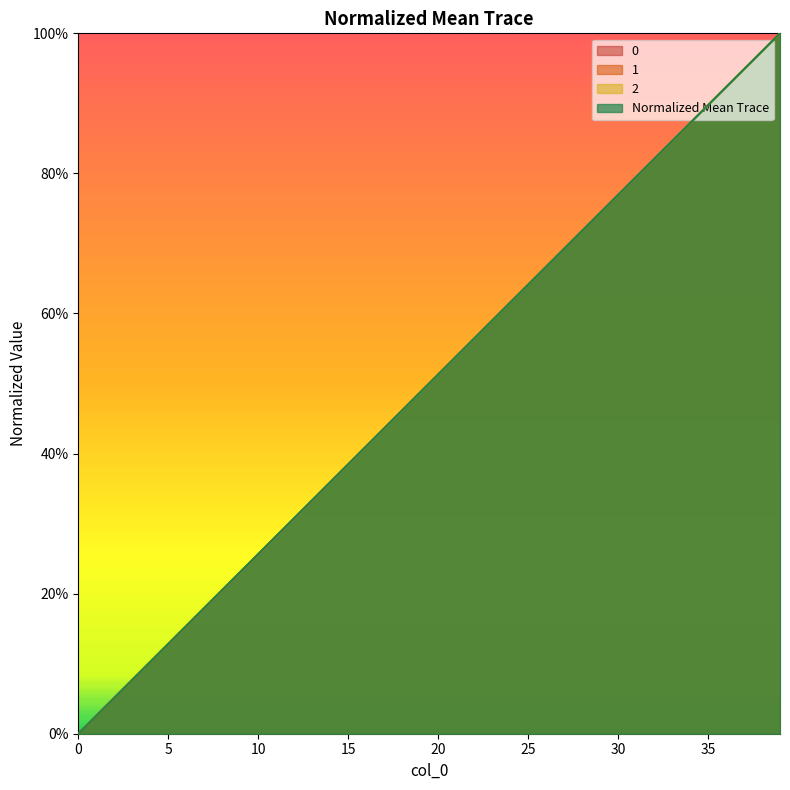

Count the number of data series in this chart.

4